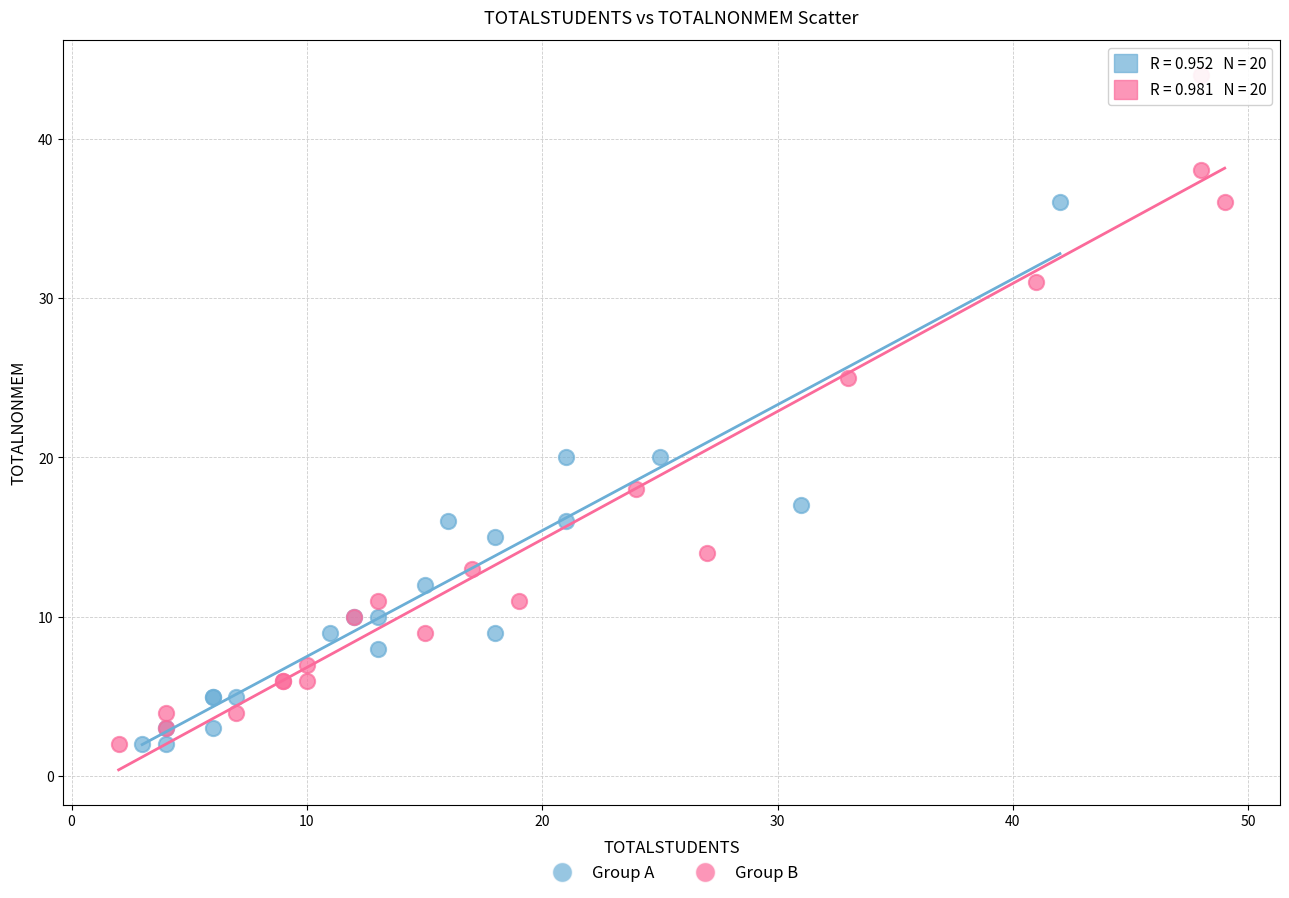

Which series has the widest spread of Y values?

Group B